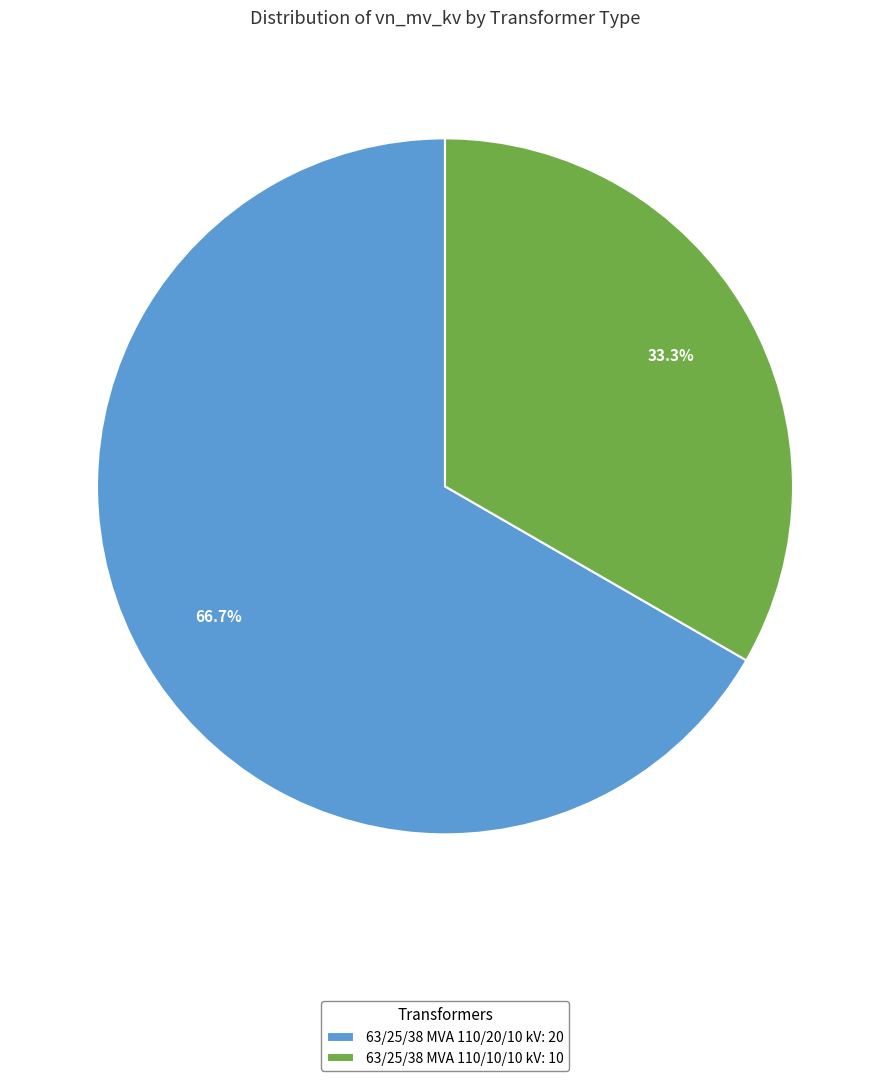

Is 63/25/38 MVA 110/20/10 kV the majority of the pie?

Yes